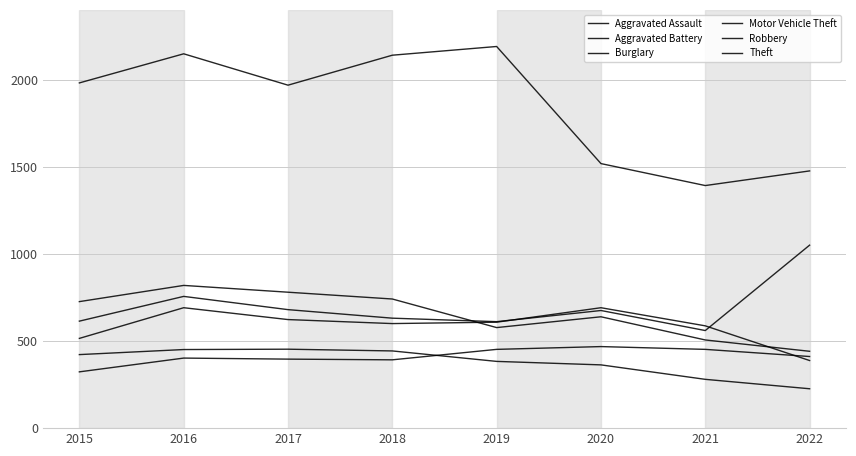

Which series has the largest total across all categories?

Theft